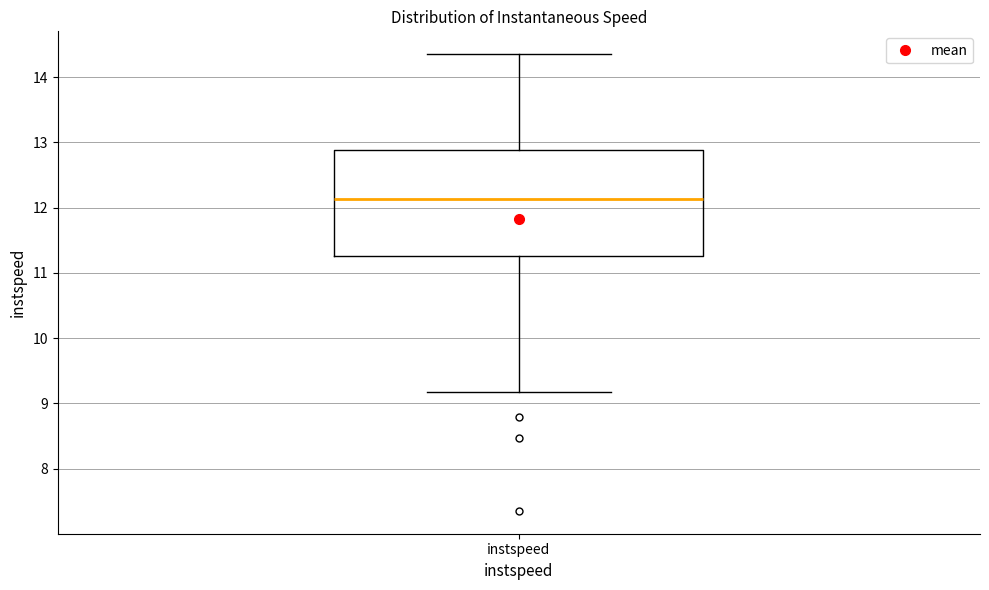

Where is the upper edge of the box for instspeed on the y-axis? The values are not printed on the chart, so give them approximately, as read against the axis.

12.9